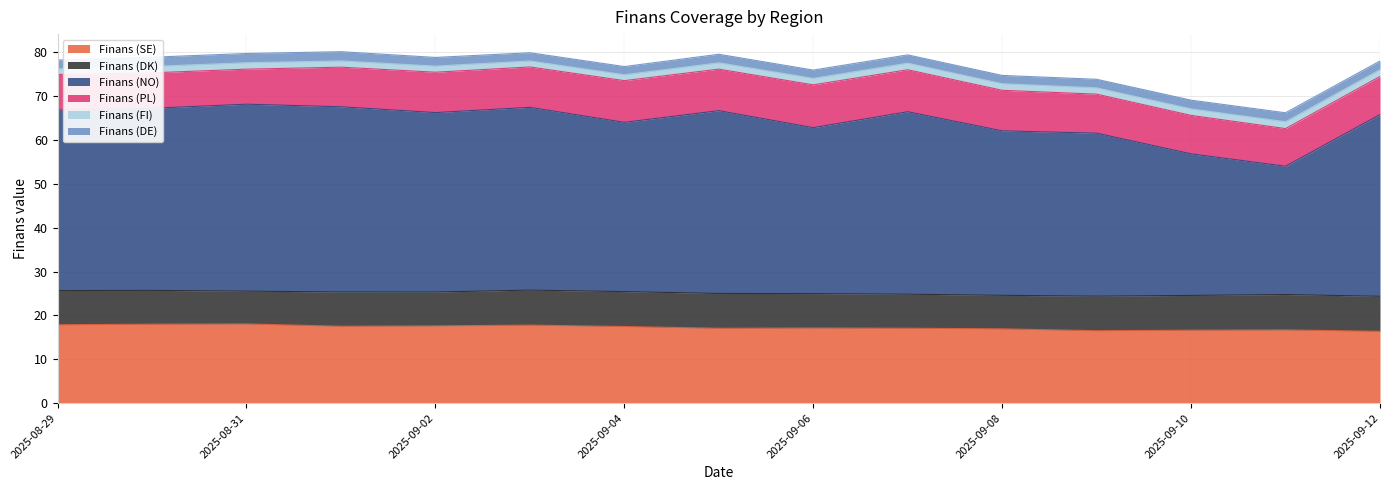

Is it true that Finans (NO) equals 41.7 at 2025-09-05?

True